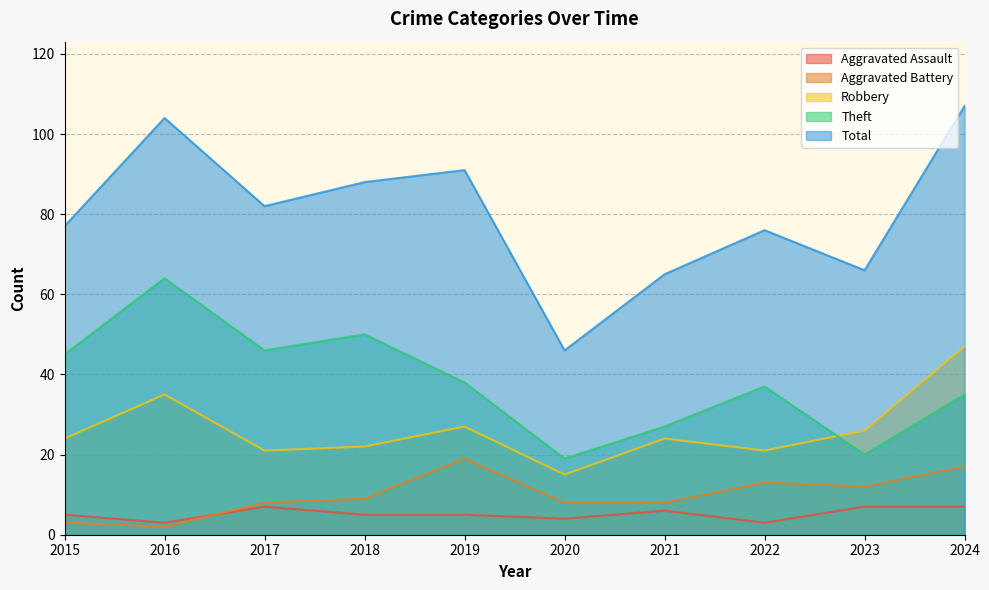

True or false: Aggravated Assault and Total cross at least once.

False